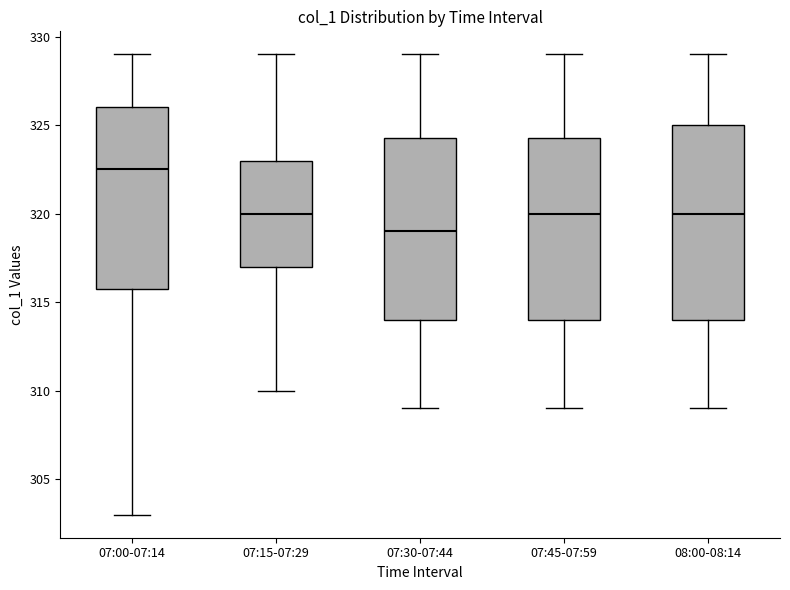

Reading left to right, transcribe this box plot: for each box, give where its median line is, the range the box spans, and where its two whiskers end, as read against the y-axis. The values are not printed on the chart, so give them approximately, as read against the axis.

07:00-07:14: median 322.5, box 316.0 to 326.0, whiskers 303.0 to 329.0
07:15-07:29: median 320.0, box 317.0 to 323.0, whiskers 310.0 to 329.0
07:30-07:44: median 319.0, box 314.0 to 324.5, whiskers 309.0 to 329.0
07:45-07:59: median 320.0, box 314.0 to 324.5, whiskers 309.0 to 329.0
08:00-08:14: median 320.0, box 314.0 to 325.0, whiskers 309.0 to 329.0